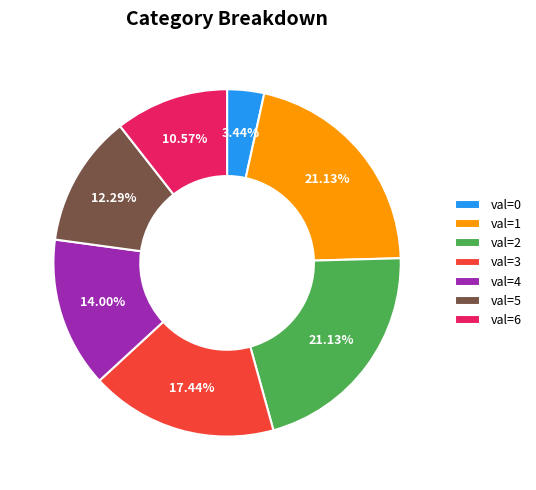

Is val=4 the majority of the pie?

No